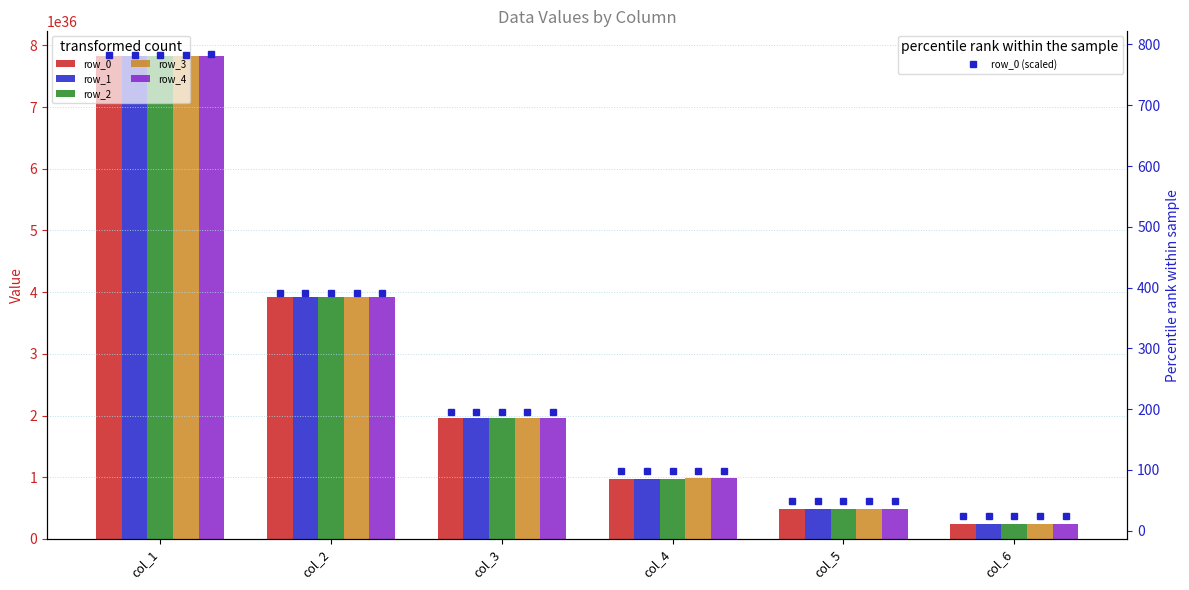

Reading left to right, list all the values displayed in this chart.

row_0: 7829092194565042344598376782426537984.0	3914546339135848913630384508874260480.0	1957273290494099857697718484340834304.0	978636705710222484312861421059702784.0	489318383086692576161020045814661120.0	244659206659133118160037358962999296.0
row_1: 7830993441875498512915874661504385024.0	3915496962849810250328203943347224576.0	1957748602380446857168258269691510784.0	978874361668078854461041168439312384.0	489437211072962417802493731371220992.0	244718620655938682797025370579140608.0
row_2: 7832895150892272325318977245073637376.0	3916447817416942805280843262884577280.0	1958224029693387139611742660747853824.0	979112075339235703018460550258491392.0	489556067915884269536018310264520704.0	244778049081071285497706956598542336.0
row_3: 7834797321727488109802079236854382592.0	3917398902893312874556172330285924352.0	1958699572460952082174675512792711168.0	979349846737708423410466314805837824.0	489674953622465828074267156638859264.0	244837491938034590150978066997837824.0
row_4: 7836699954493294986783610406204080128.0	3918350219334992066884354236701736960.0	1959175230711180145553284985576751104.0	979587675877515655689362183251034112.0	489793868199716265869439541402664960.0	244896949230333293663402779488550912.0
row_0 (scaled): 782.9	391.5	195.7	97.9	48.9	24.5